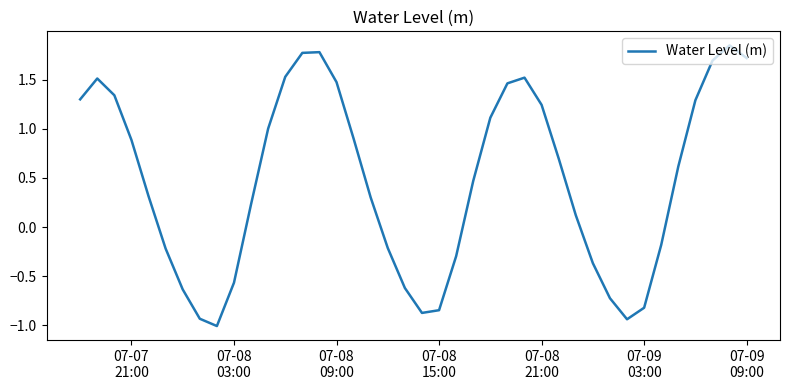

What is the difference between the maximum and minimum values?

2.9